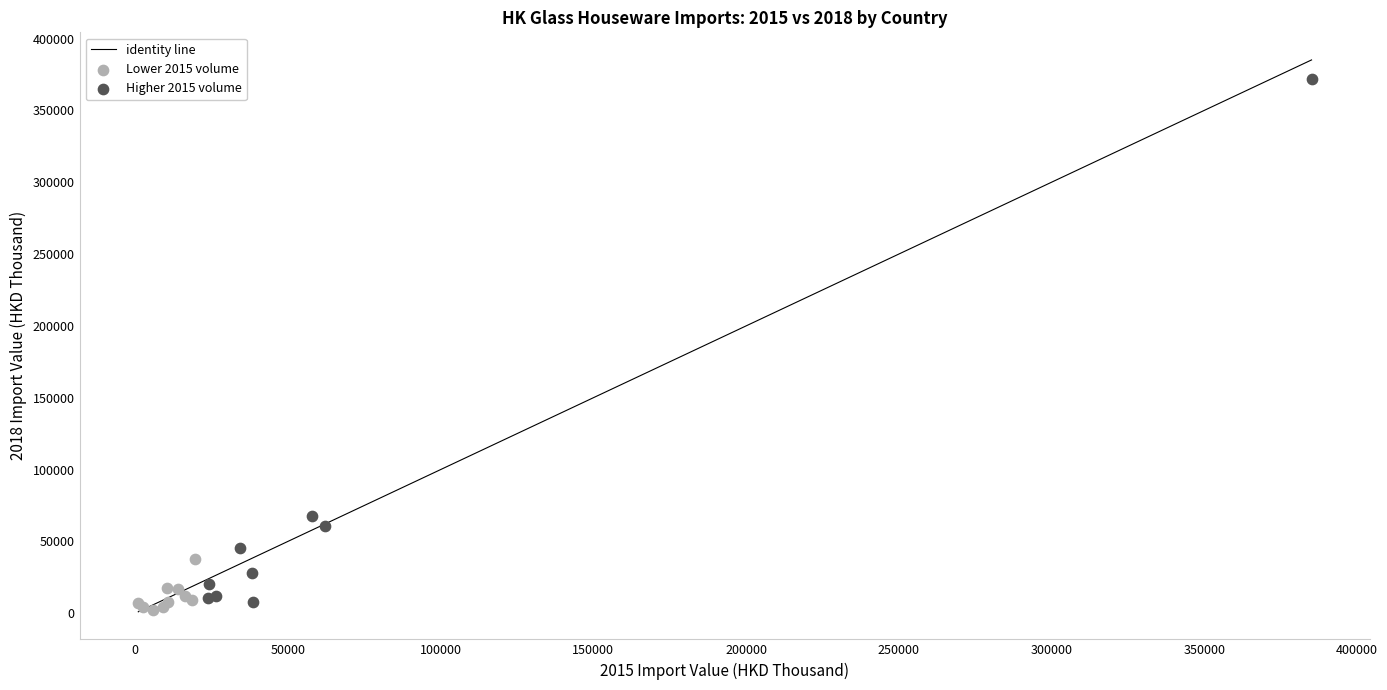

Which series contains the highest Y value?

Higher 2015 volume